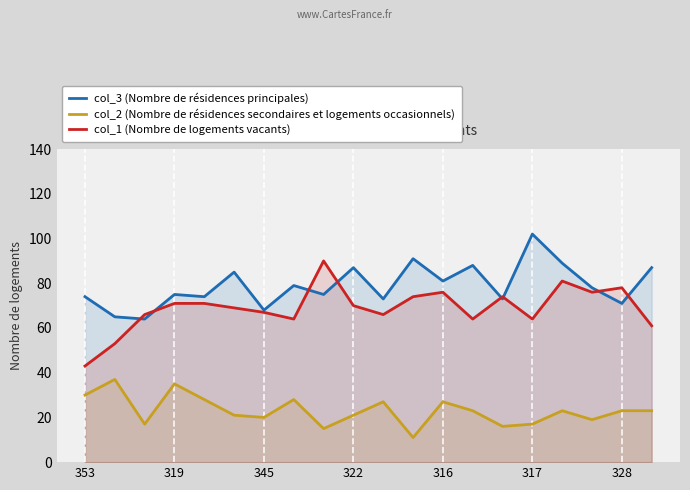

Which series has the largest total across all categories?

col_3 (Nombre de résidences principales)